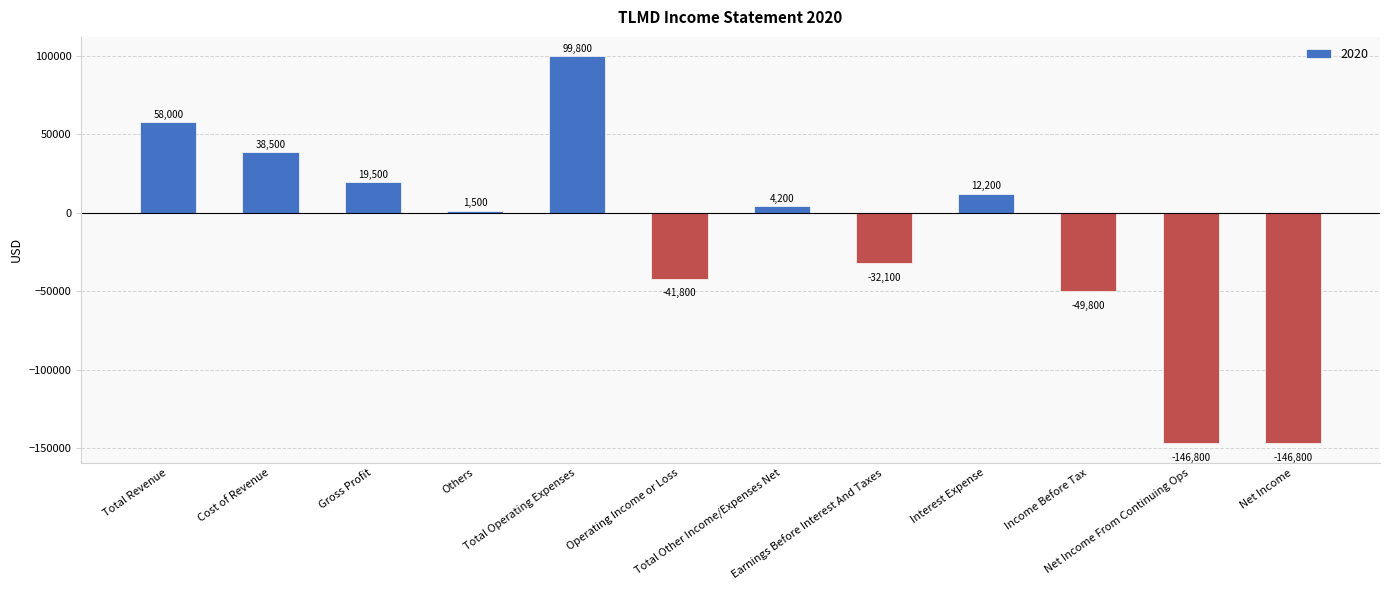

What is the difference between the values at Income Before Tax and Total Revenue?

107800